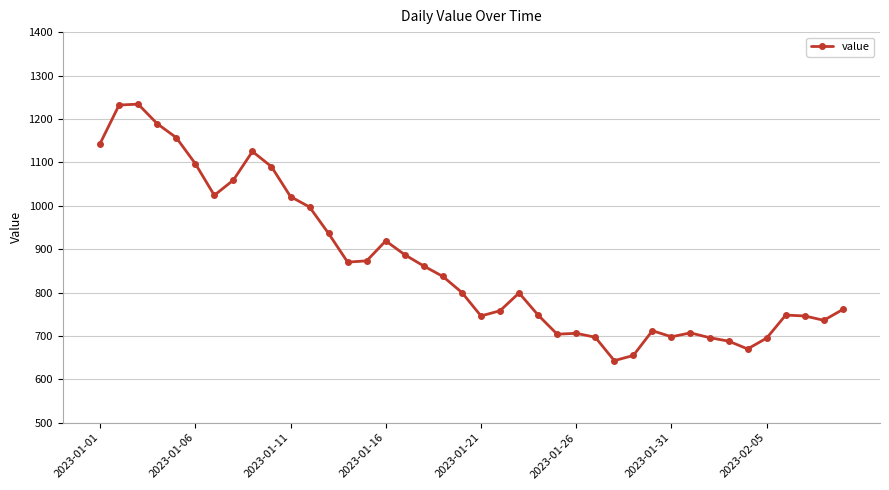

What is the value of the 12th point from the left?

997